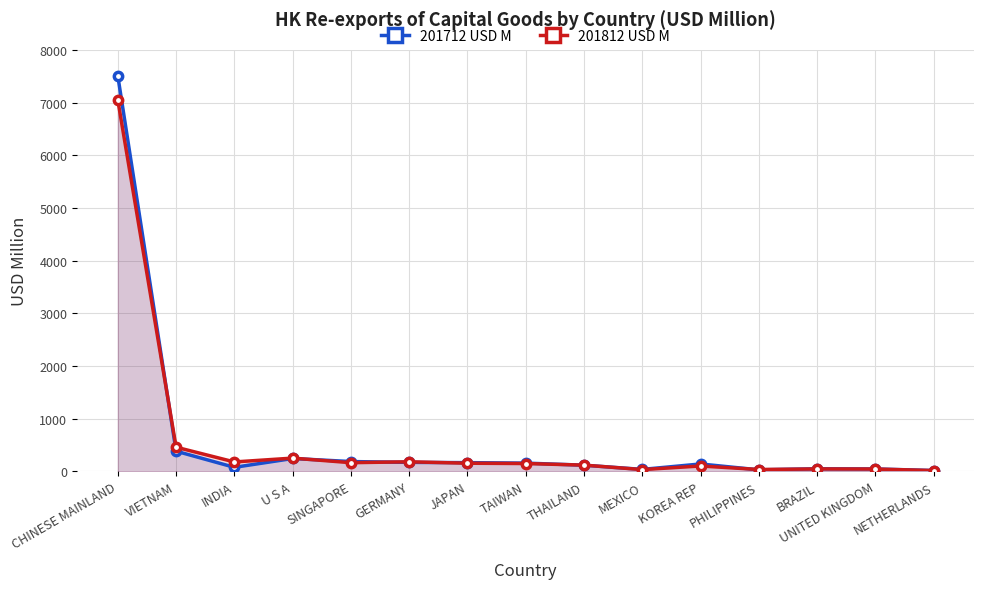

Does the chart display data point markers on the line(s)?

Yes